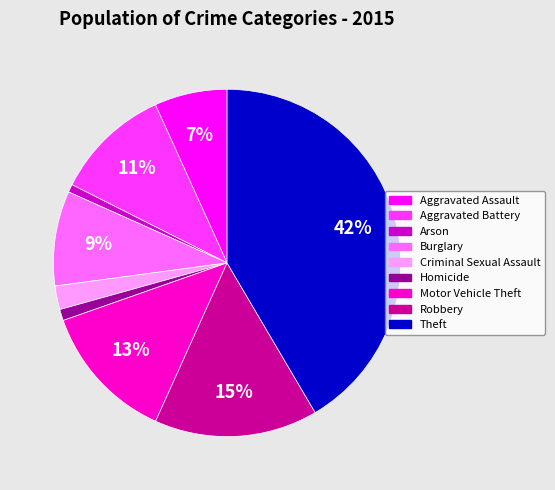

Is there any slice that represents more than half of the pie?

No